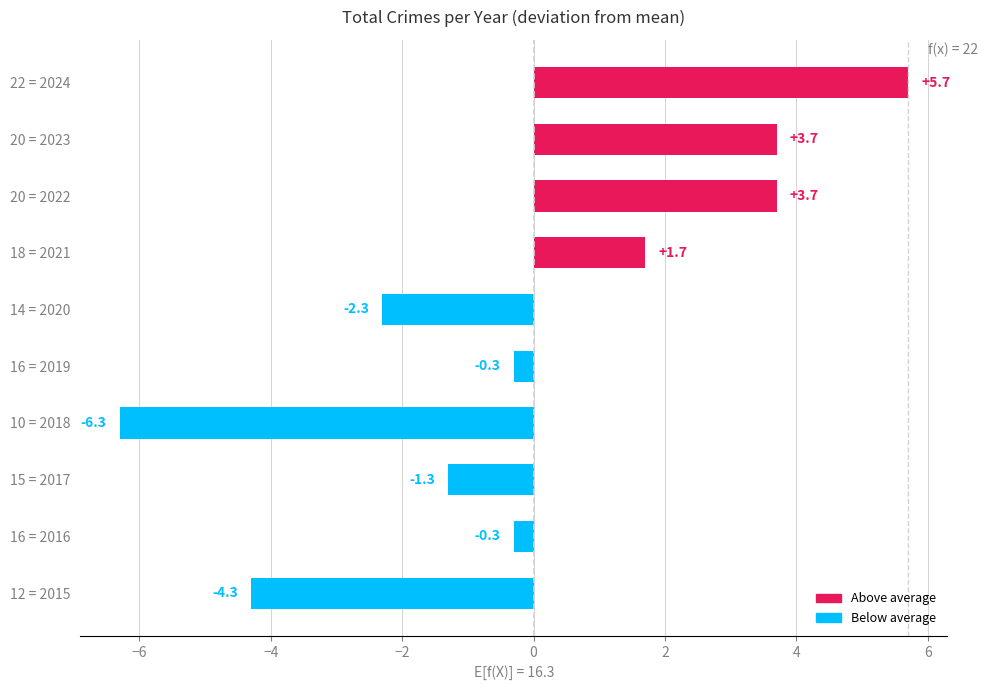

What is the difference between the maximum and minimum values?

12.0